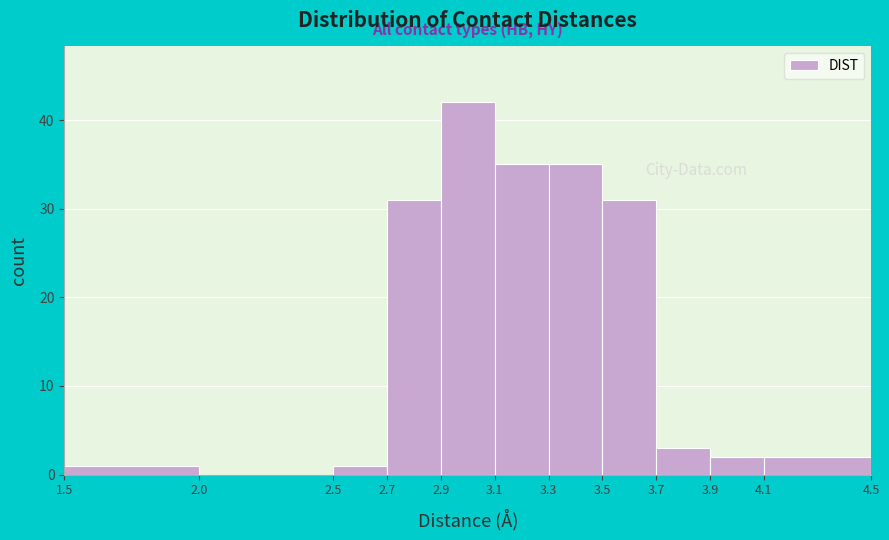

Reading left to right, list every bar in this chart as the range it spans on the x-axis followed by its height. The values are not printed on the chart, so give them approximately, as read against the axis.

1.5 to 2.0: 1
2.0 to 2.5: 0
2.5 to 2.7: 1
2.7 to 2.9: 31
2.9 to 3.1: 42
3.1 to 3.3: 35
3.3 to 3.5: 35
3.5 to 3.7: 31
3.7 to 3.9: 3
3.9 to 4.1: 2
4.1 to 4.5: 2